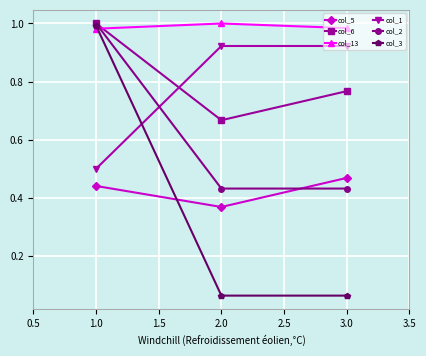

True or false: col_3 has a value of 0.5 at 1.0.

False